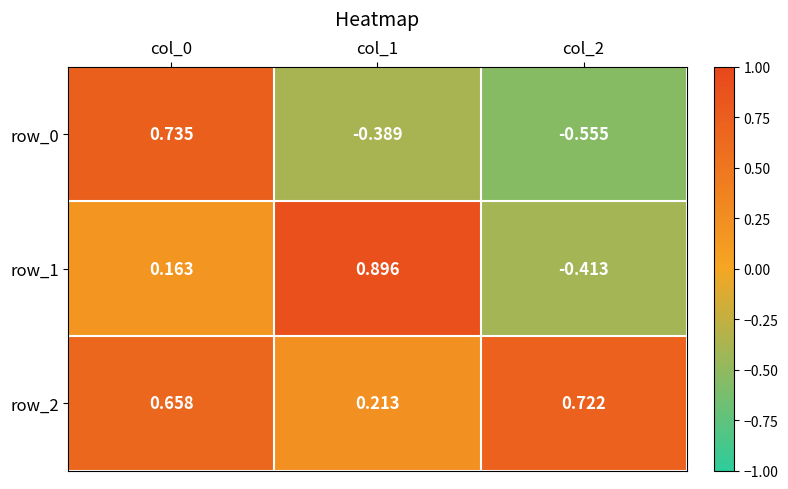

Where is row_1 nearest to the value 0?

col_0